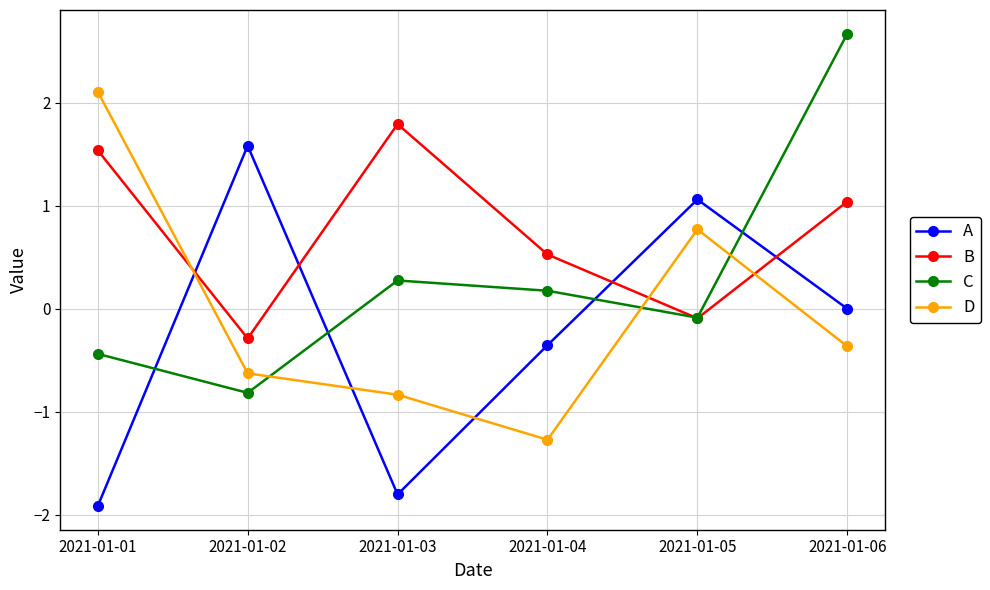

List the series in order of their overall mean, lowest first.

A, D, C, B